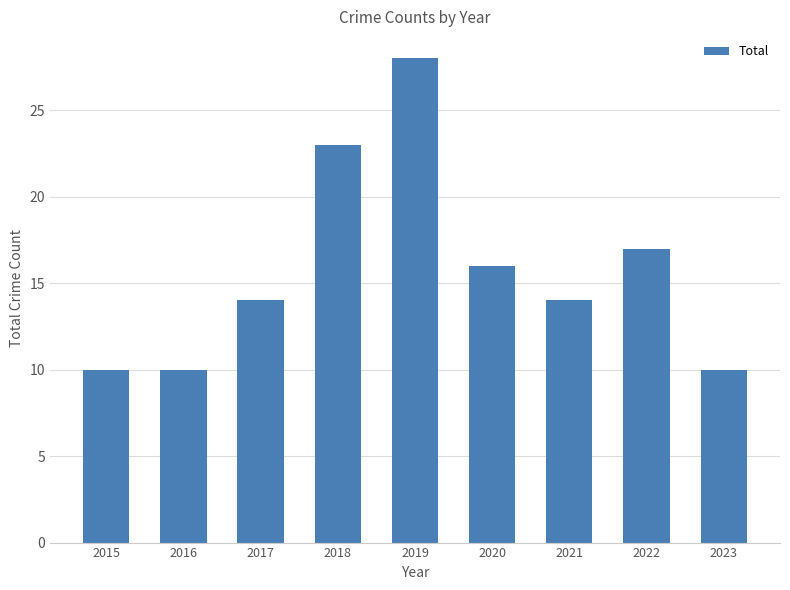

What is the maximum value shown in the chart?

28